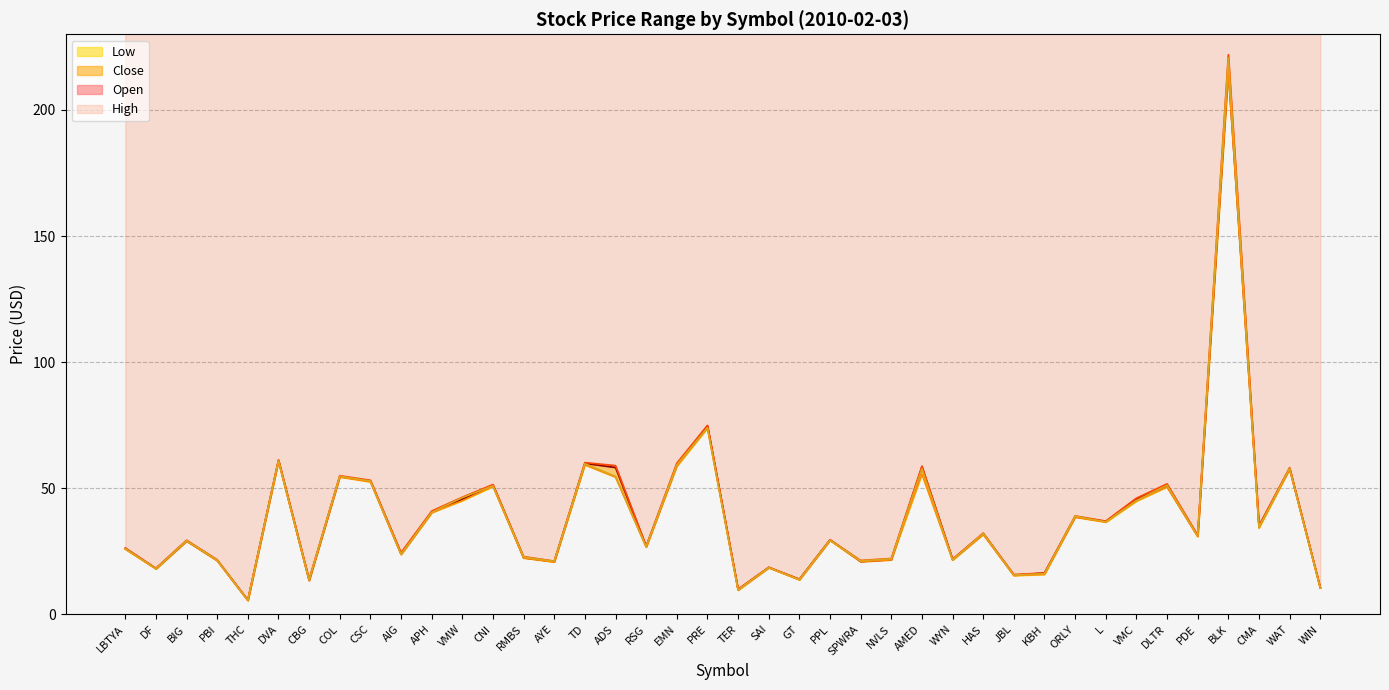

What is the spread (max minus min) of values at CNI?

0.8